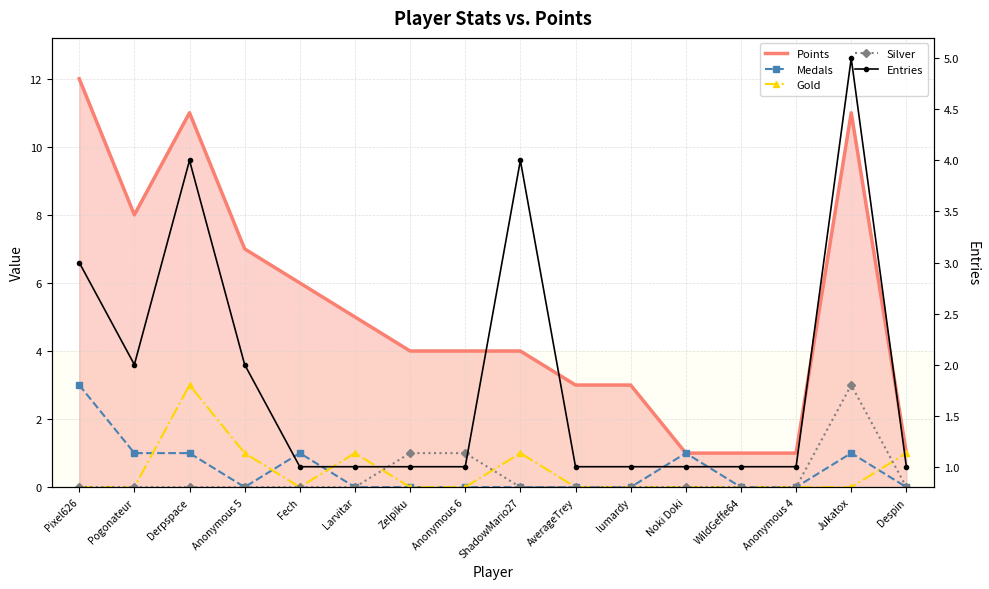

What is the difference between the maximum and minimum values in the Entries series?

4